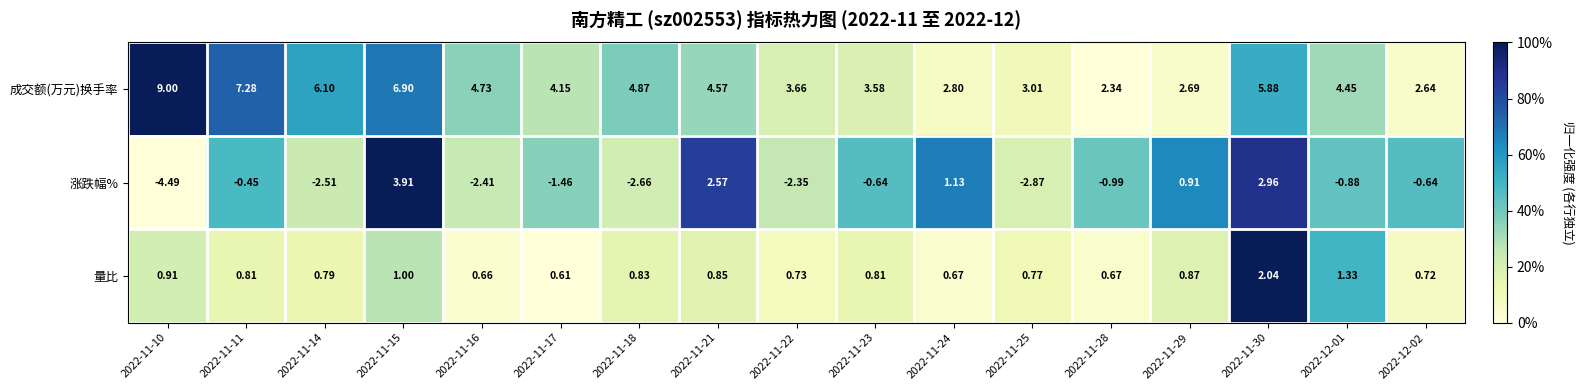

Count the number of categories in the chart.

17